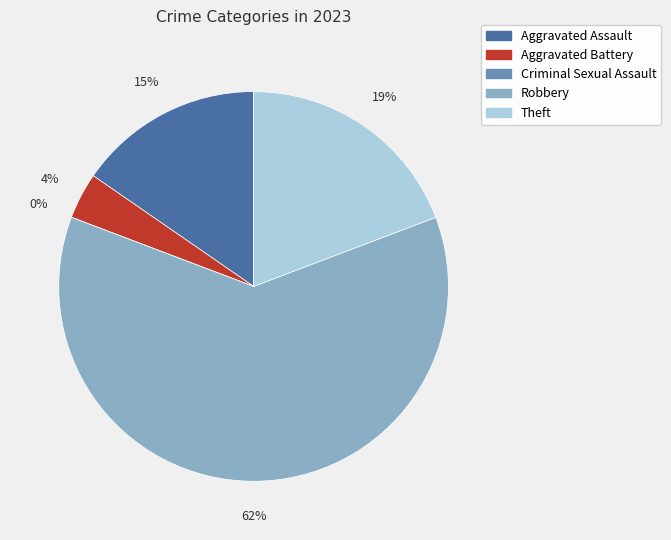

Approximately how many times larger is the value at Robbery compared to Aggravated Assault?

4.0